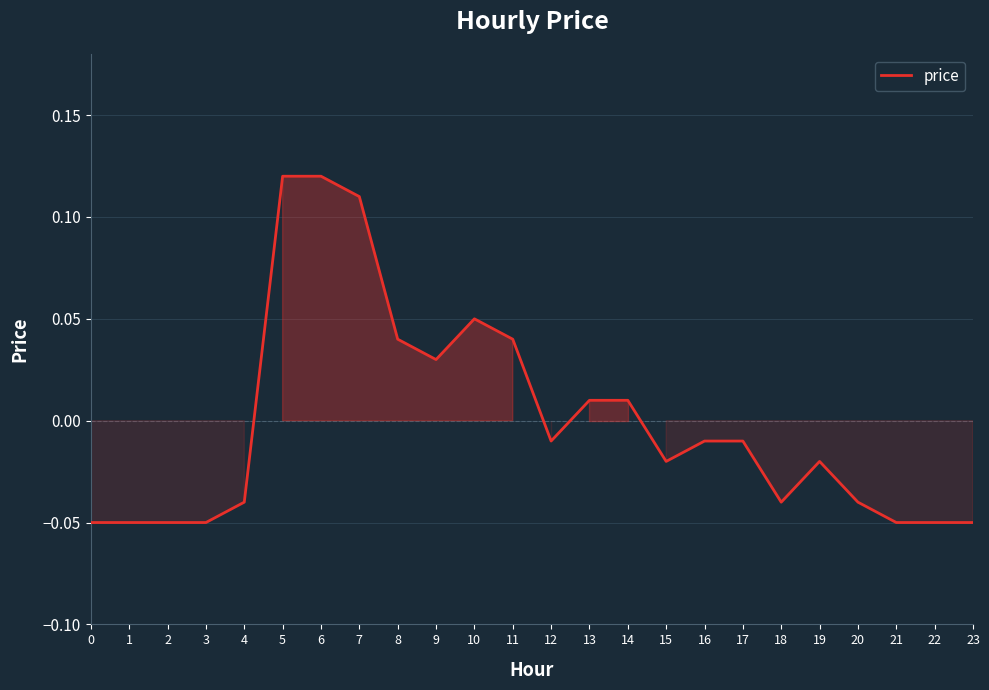

The chart shows a value of 0.0 at 6. True or false?

False